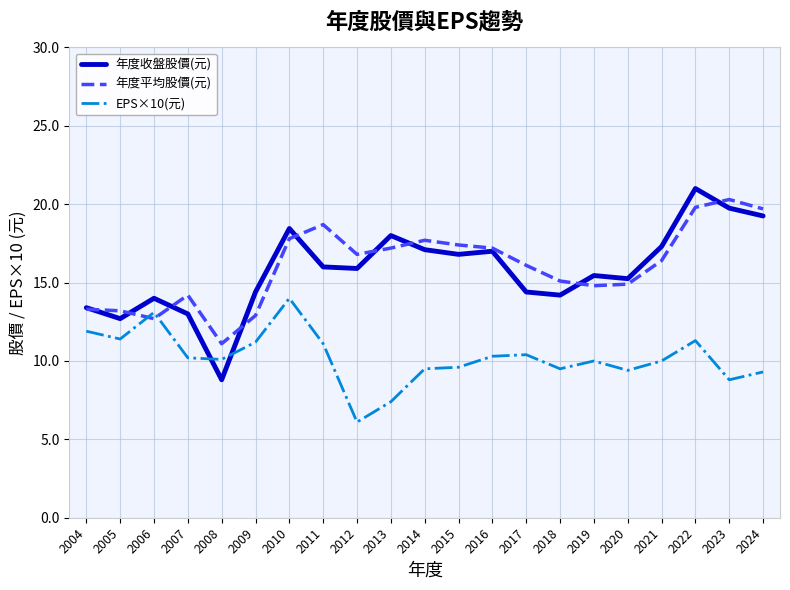

Is the value of EPS×10(元) at 2022 greater than the value of 年度平均股價(元) at 2016?

No